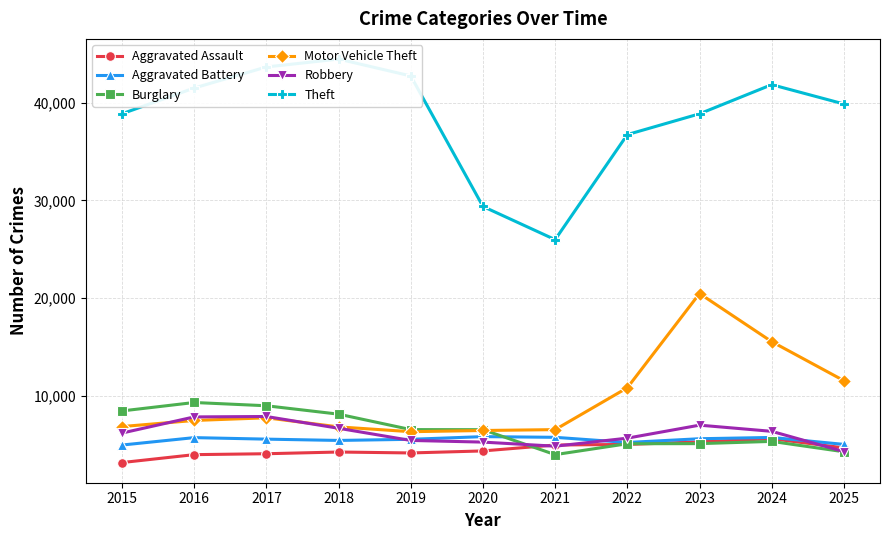

What is the difference between the second highest and minimum values in the Theft series?

17701